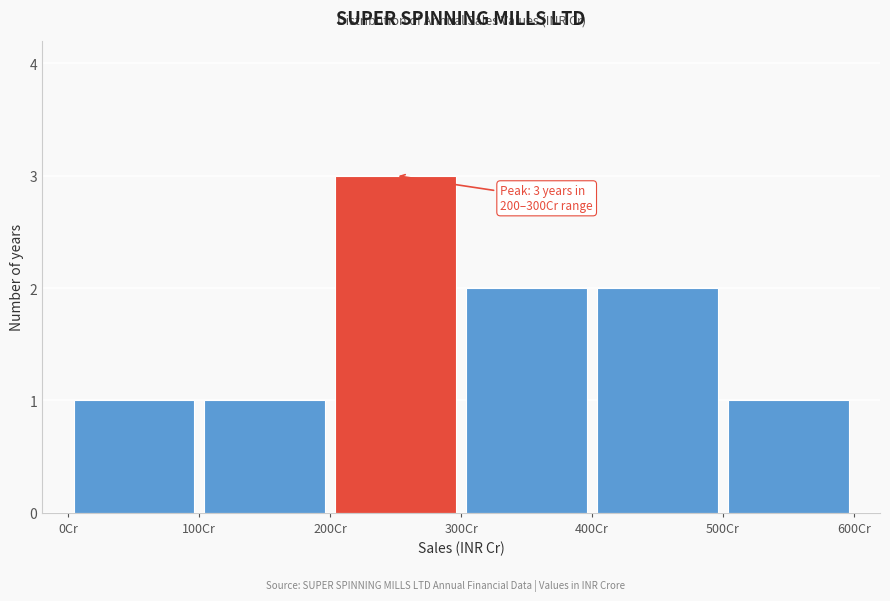

Which range on the x-axis has the tallest bar?

200 to 300